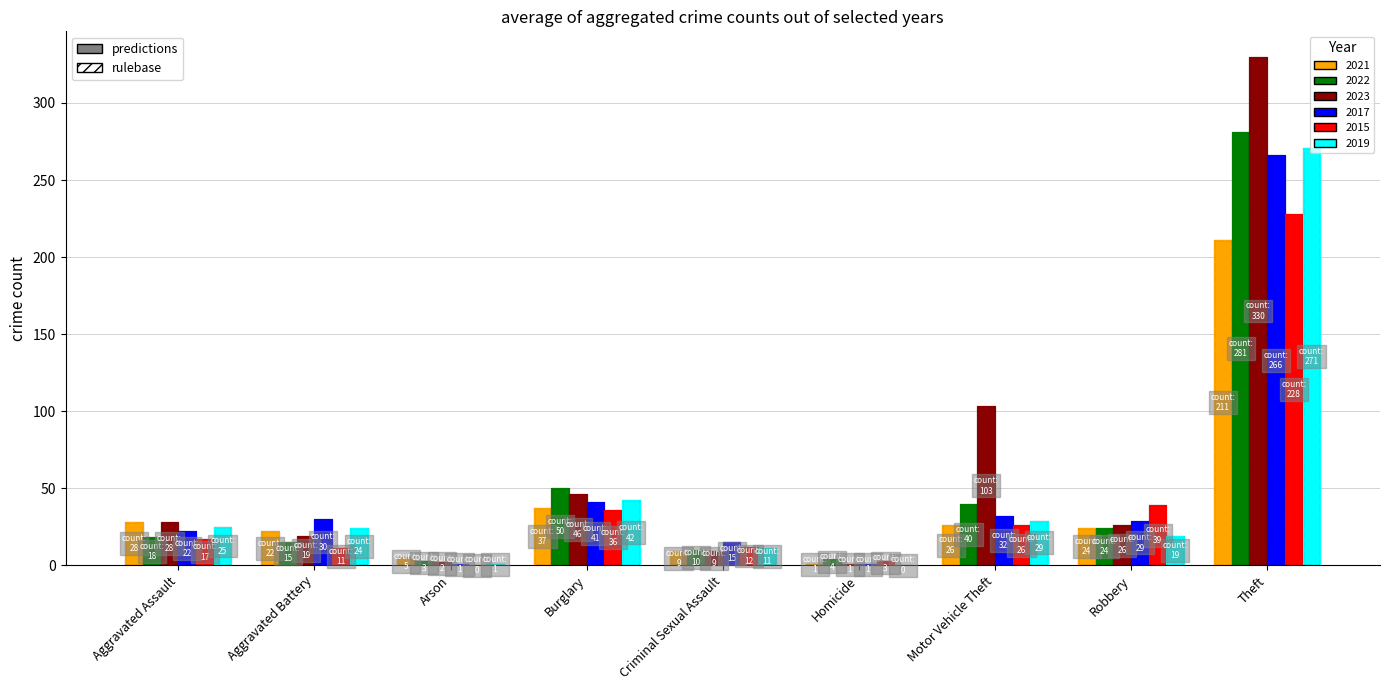

Between Aggravated Assault and Theft, which is larger?

Theft